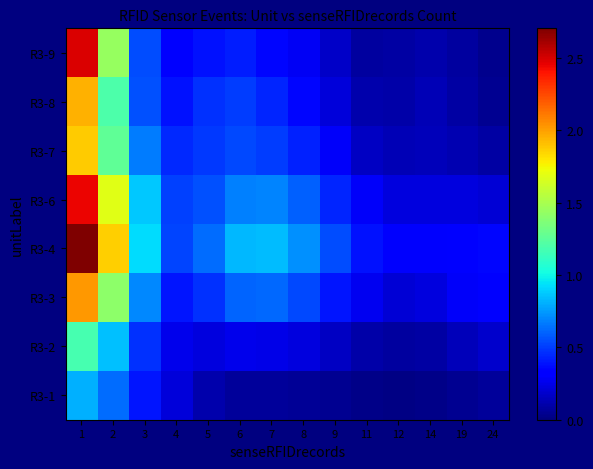

At 11, list the series in order from smallest to largest.

R3-1, R3-9, R3-2, R3-8, R3-7, R3-3, R3-6, R3-4